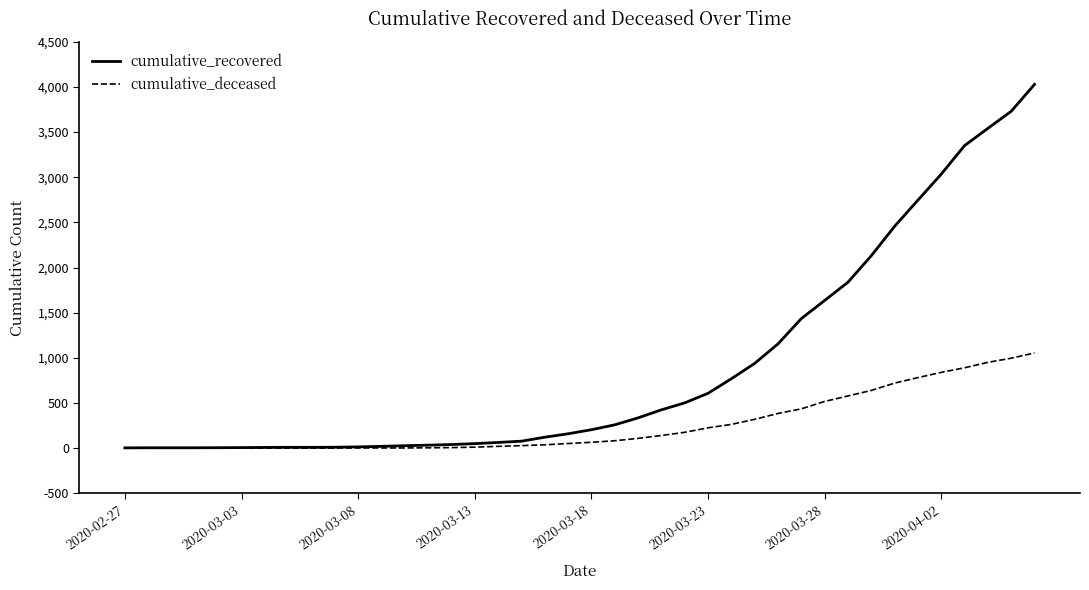

List the series in order of their peak value, lowest first.

cumulative_deceased, cumulative_recovered